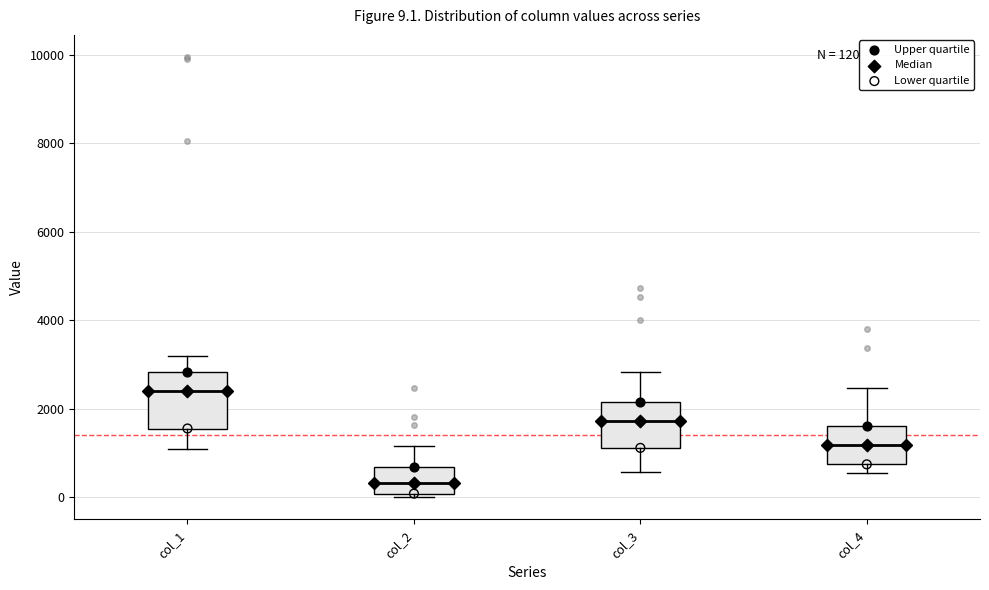

Which box has the lowest median line?

col_2